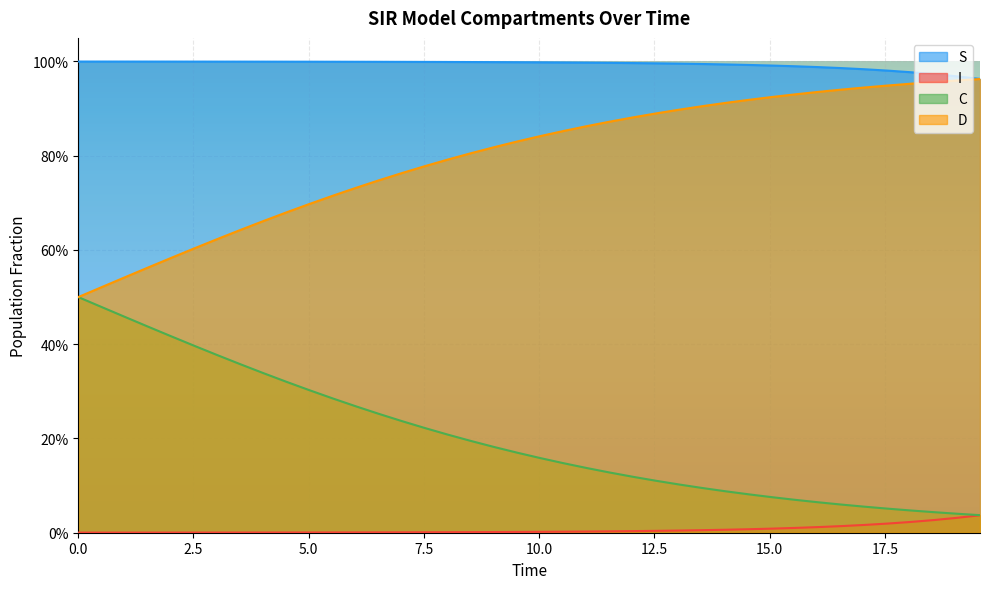

What is the total value across all series at 3.0100334448160533?

2.0